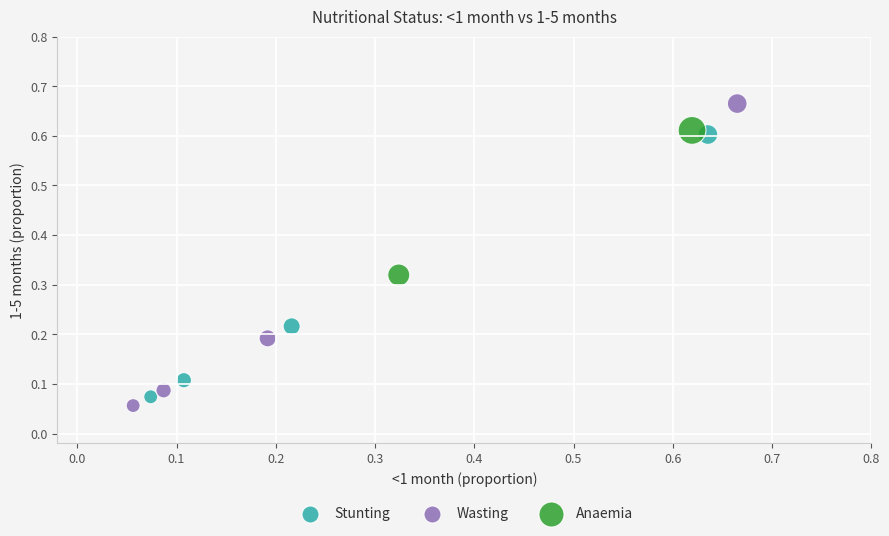

Which series contains the highest Y value?

Wasting